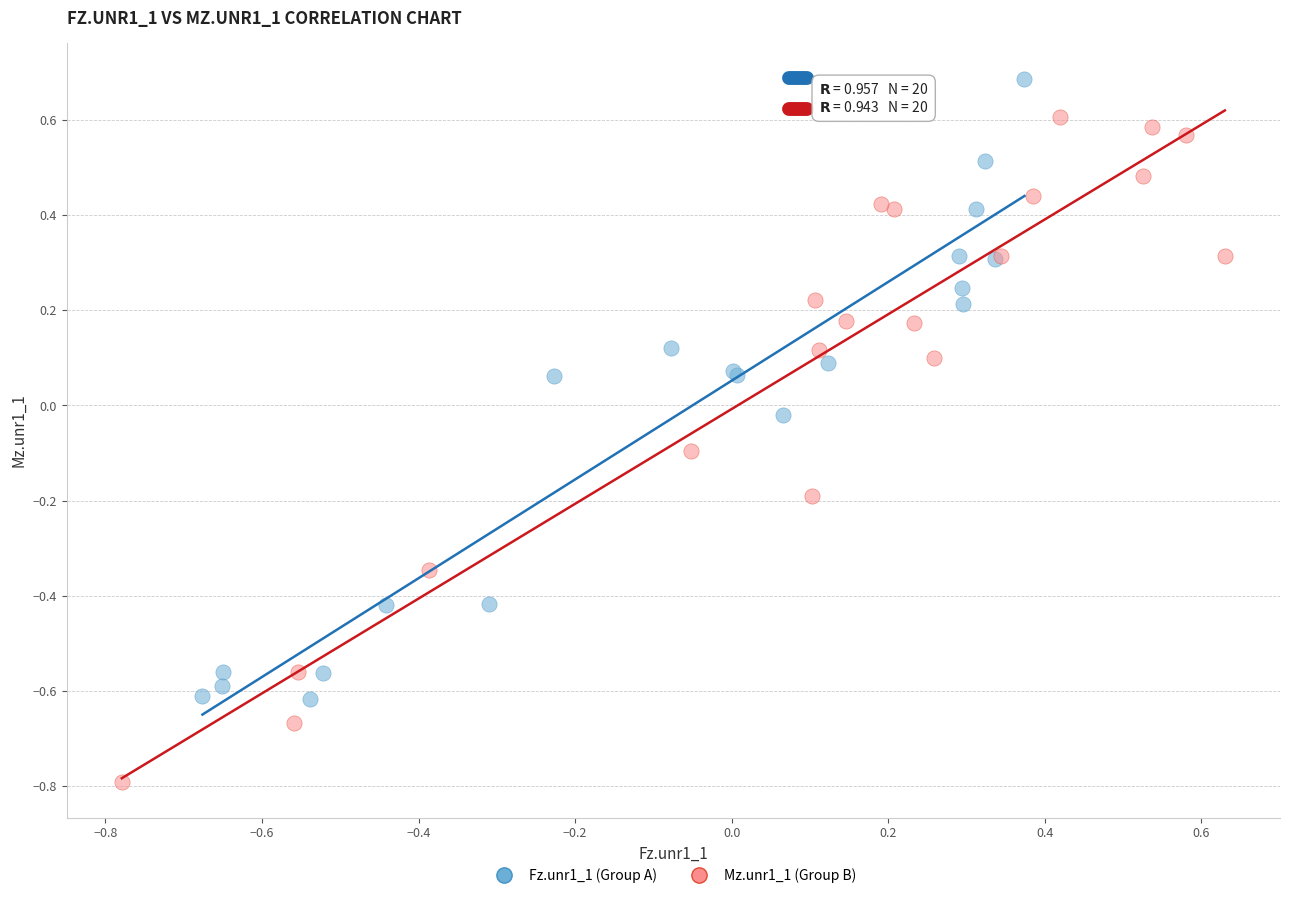

Which series contains the lowest Y value?

Mz.unr1_1 (Group B)